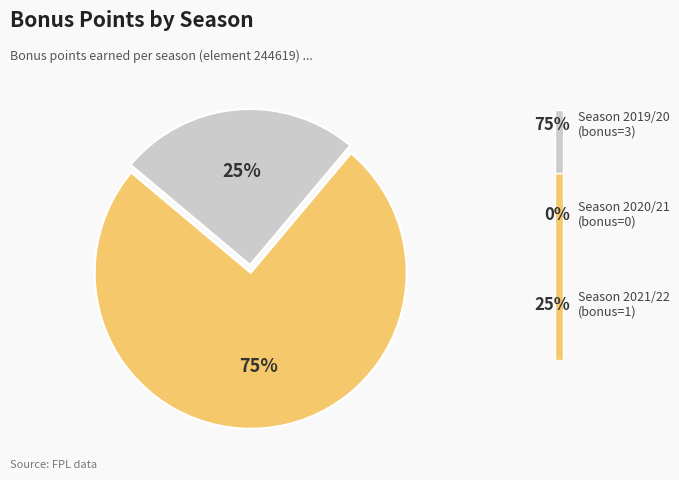

Is it true that 2021/22 (assists=1) is 25% of the pie?

True